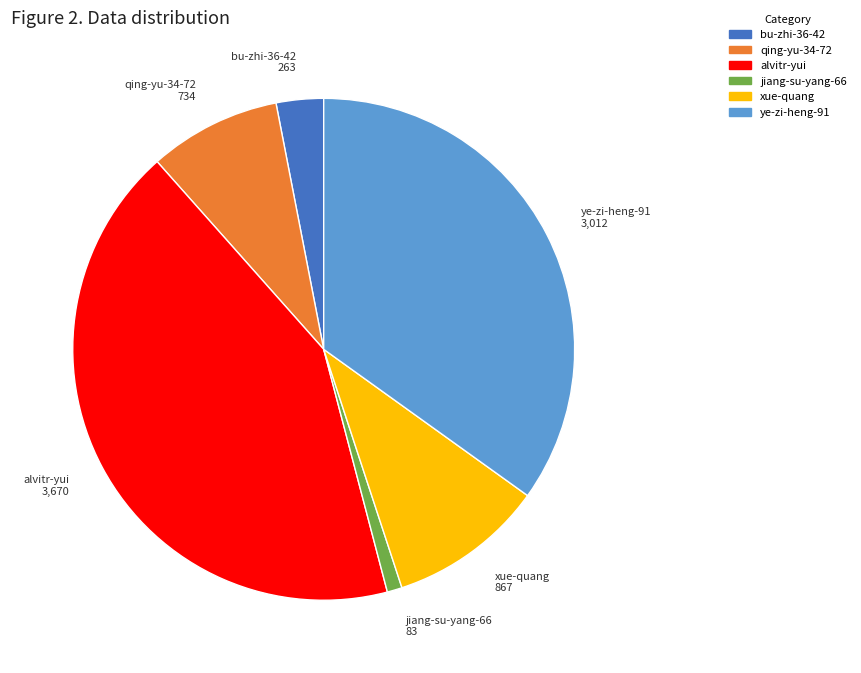

Rank the categories by value from highest to lowest.

alvitr-yui, ye-zi-heng-91, xue-quang, qing-yu-34-72, bu-zhi-36-42, jiang-su-yang-66